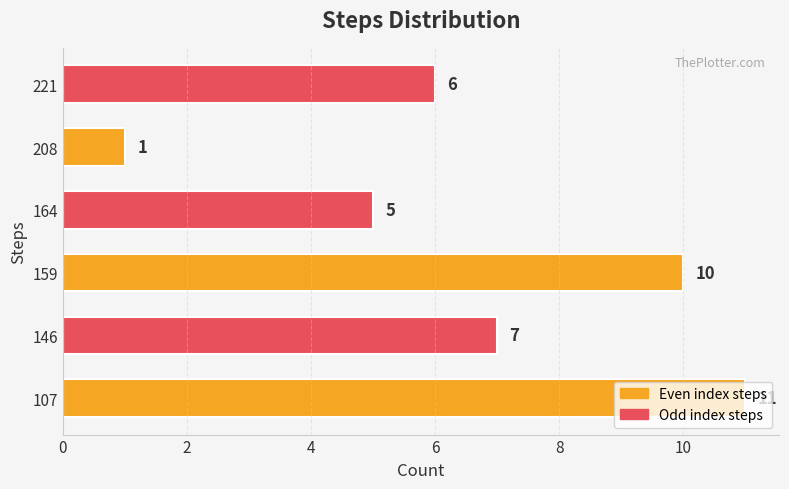

What is the maximum value shown in the chart?

11